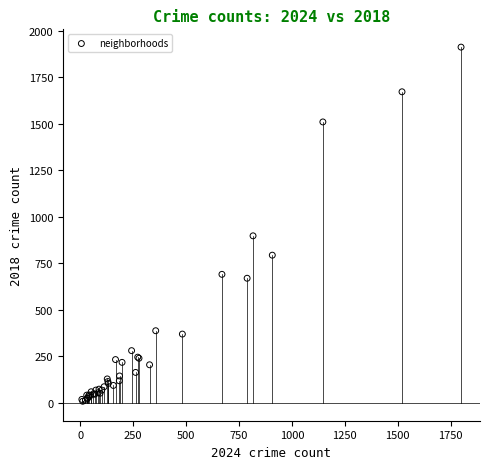

What Y value in the scatter plot is closest to 960?

898